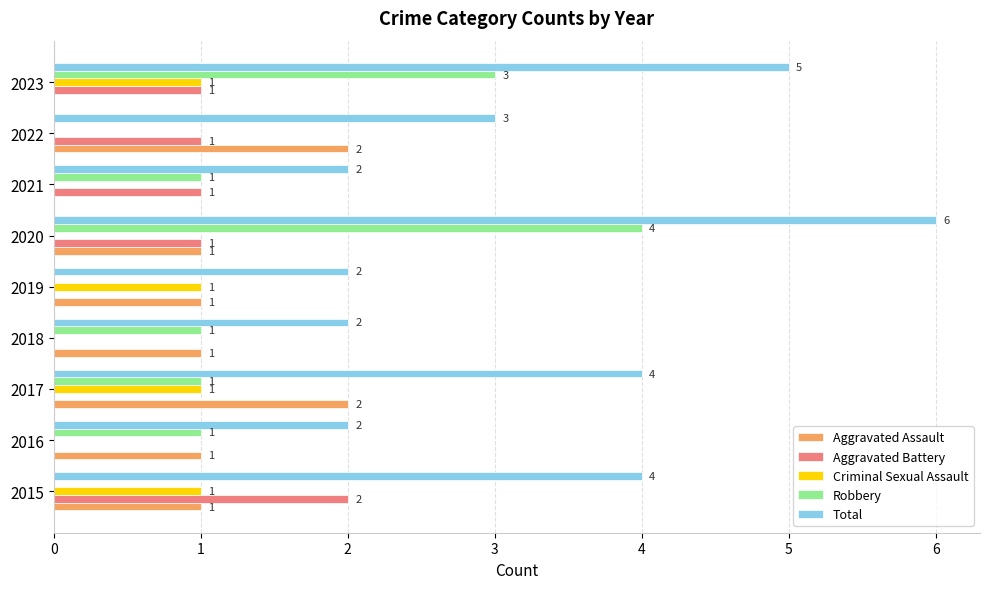

At which category is the sum across all series the highest?

2020